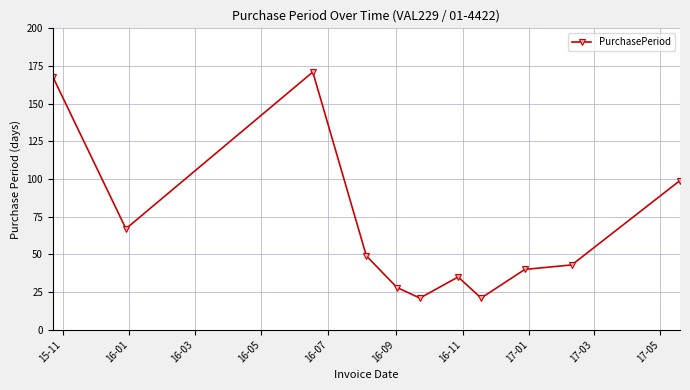

What is the sum of all values?

742